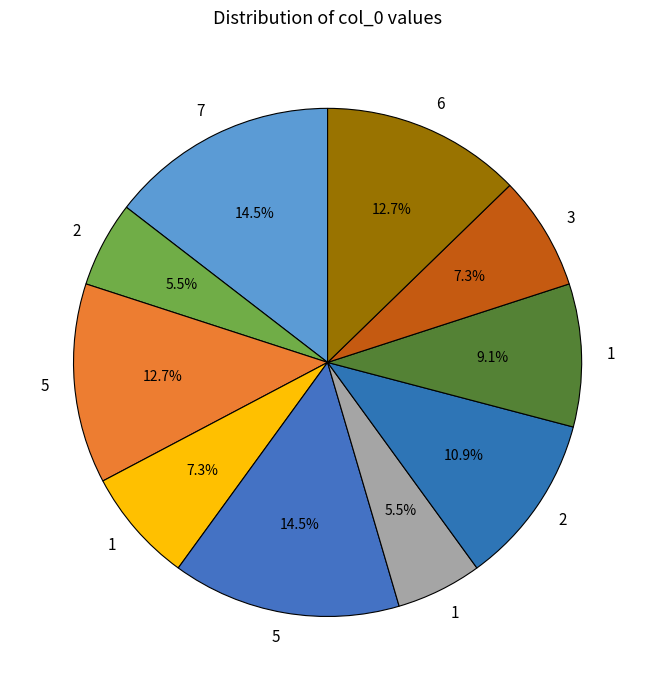

Count the number of slices in the pie.

10